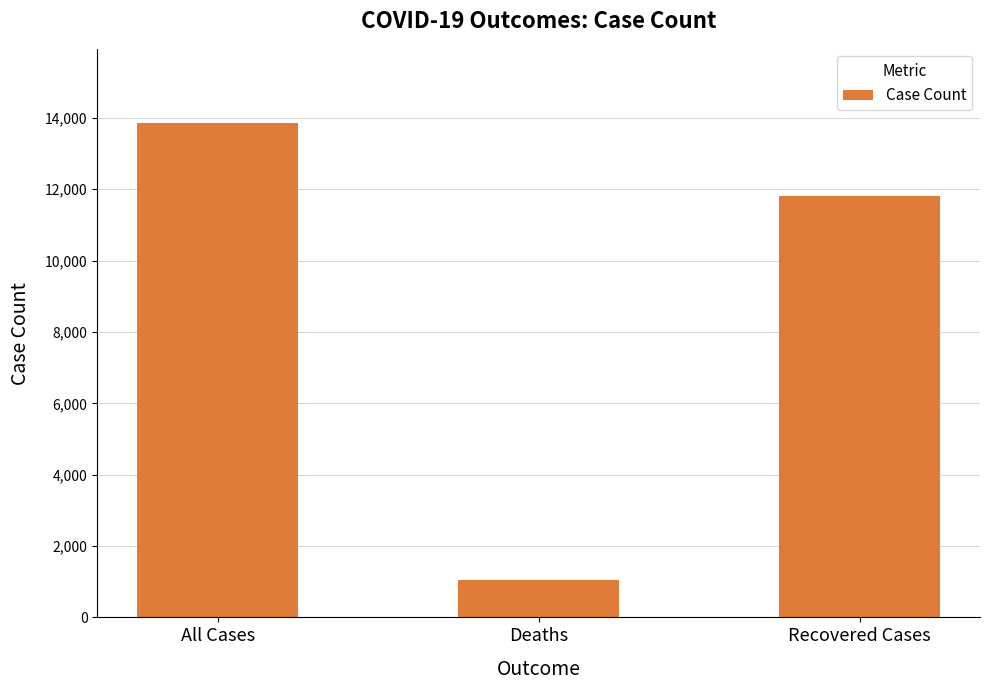

What is the value of the 2nd bar from the left?

1039